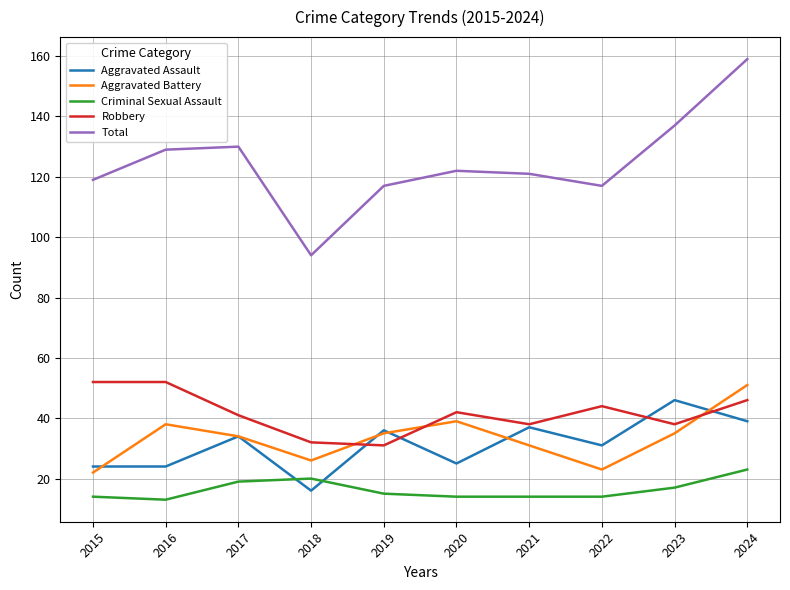

Is this an area chart (filled region under the line)?

No